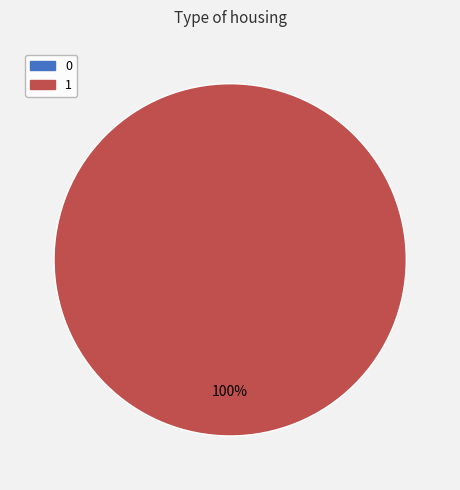

How many segments does this pie chart have?

2